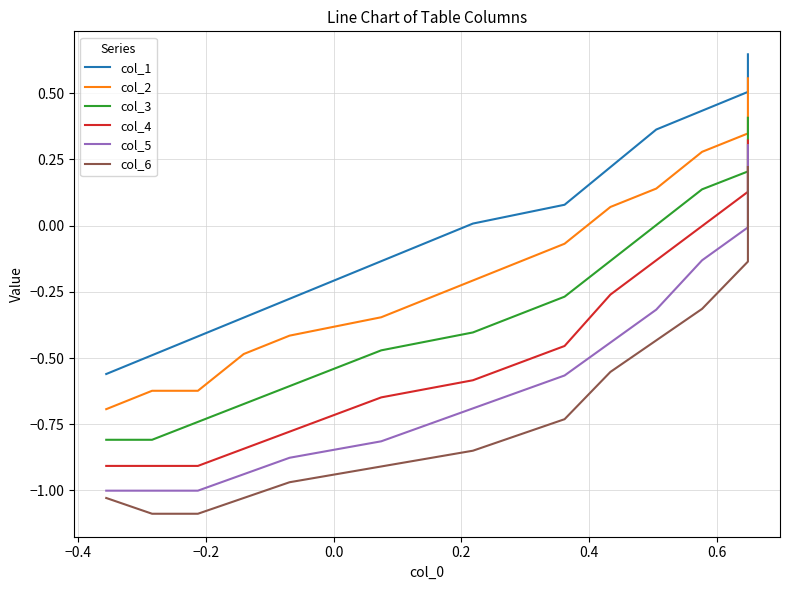

What are all the series names shown in the legend?

col_1, col_2, col_3, col_4, col_5, col_6